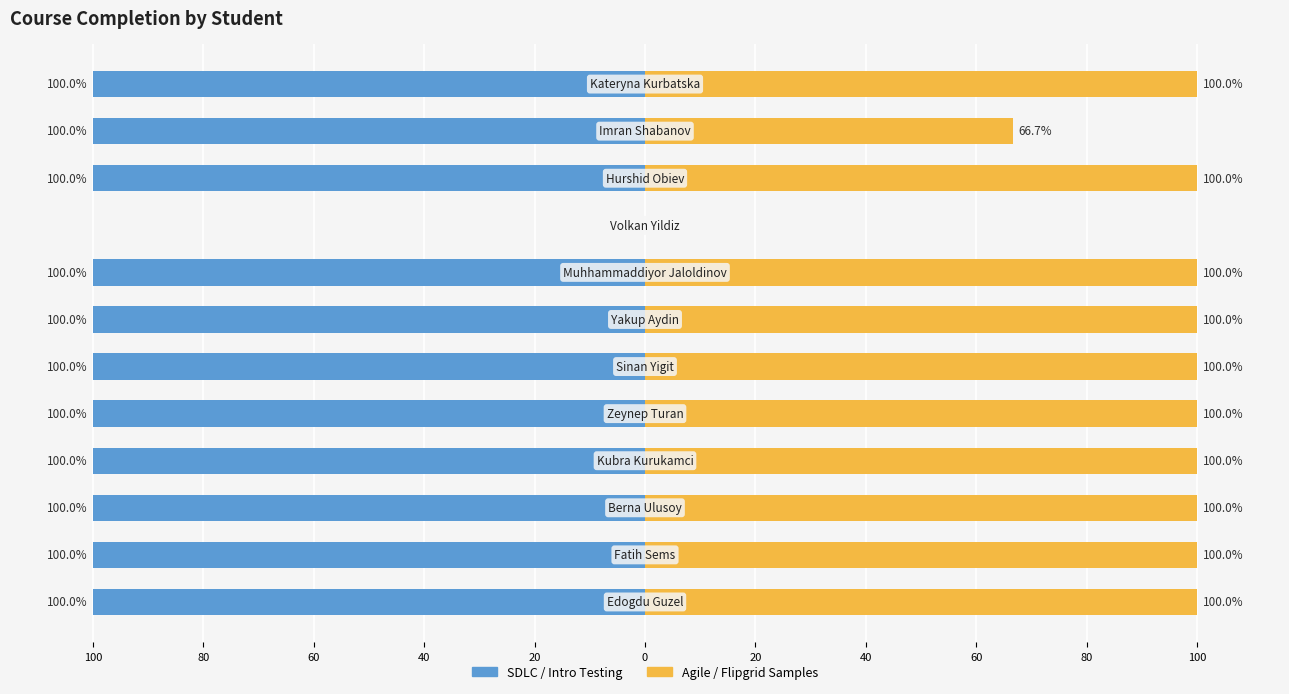

Is it true that SDLC / Intro Testing equals -100.0 at 100?

True